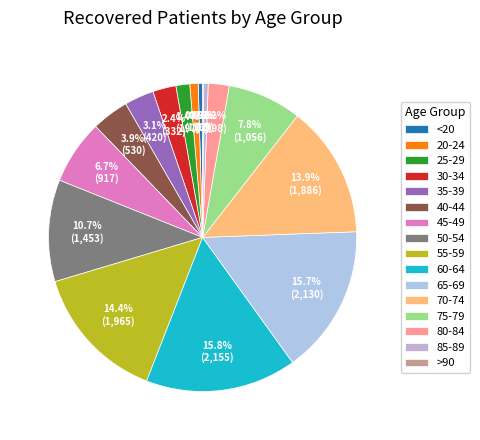

Is 85-89 the majority of the pie?

No